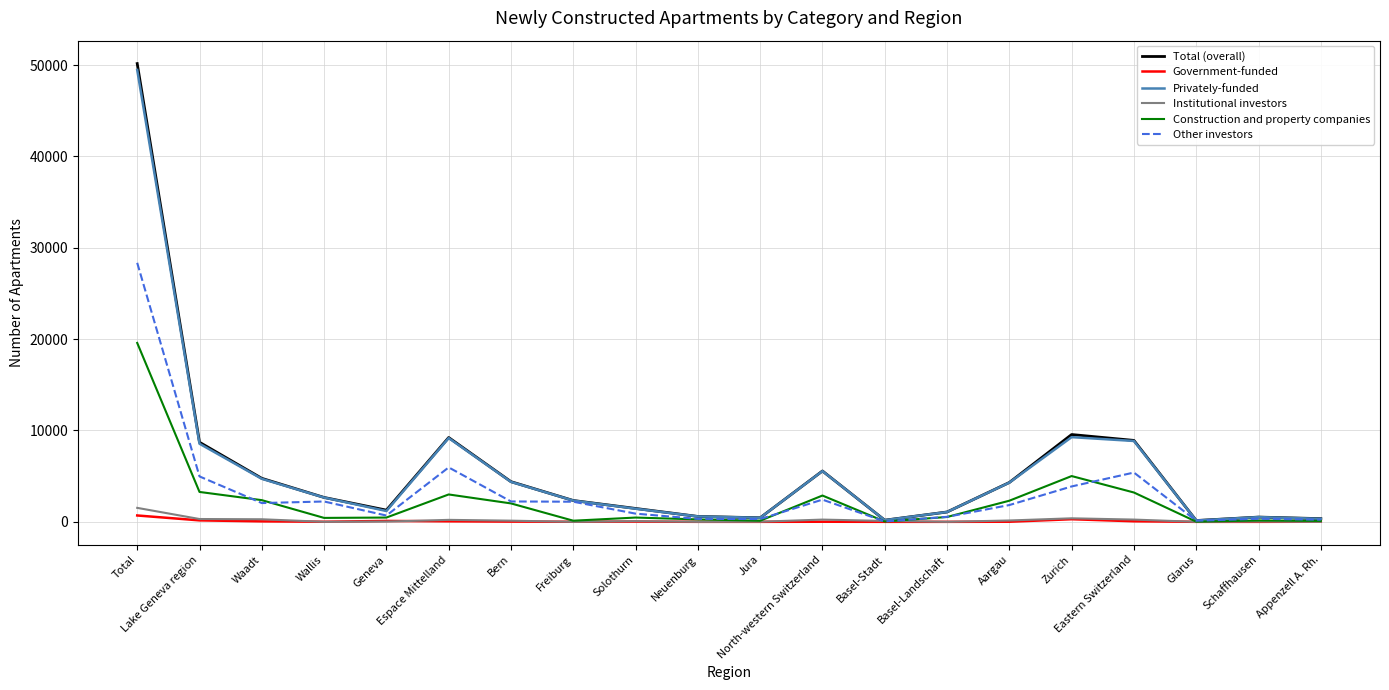

Which series has the widest spread of values?

Total (overall)